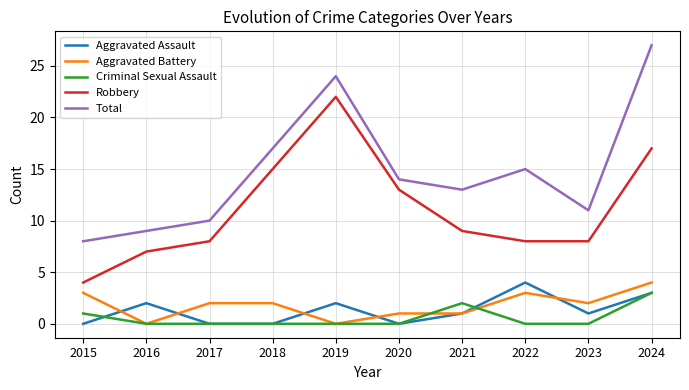

What is the difference between the highest and lowest values at 2020?

14